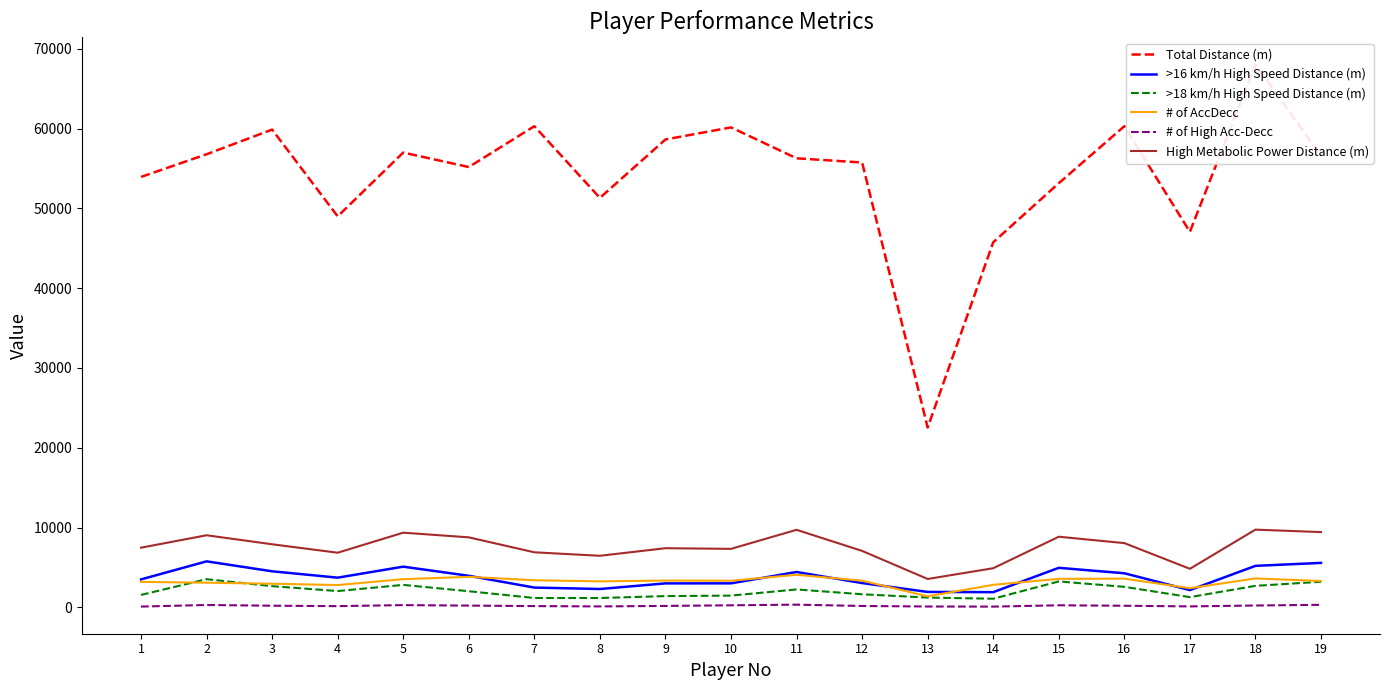

Rank the categories by Total Distance (m) value from highest to lowest.

18, 7, 16, 10, 3, 9, 5, 2, 19, 11, 12, 6, 1, 15, 8, 4, 17, 14, 13